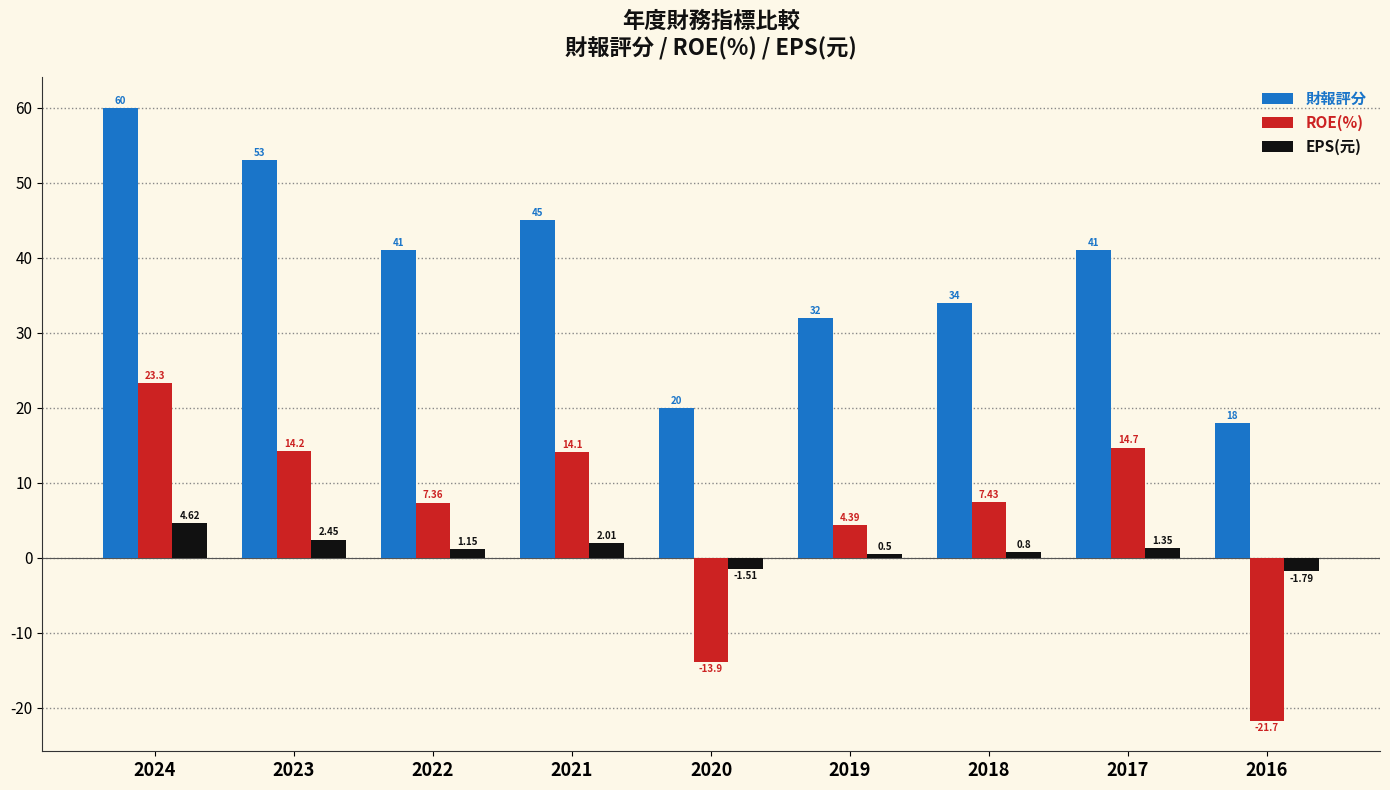

At 2022, list the series in order from largest to smallest.

財報評分, ROE(%), EPS(元)